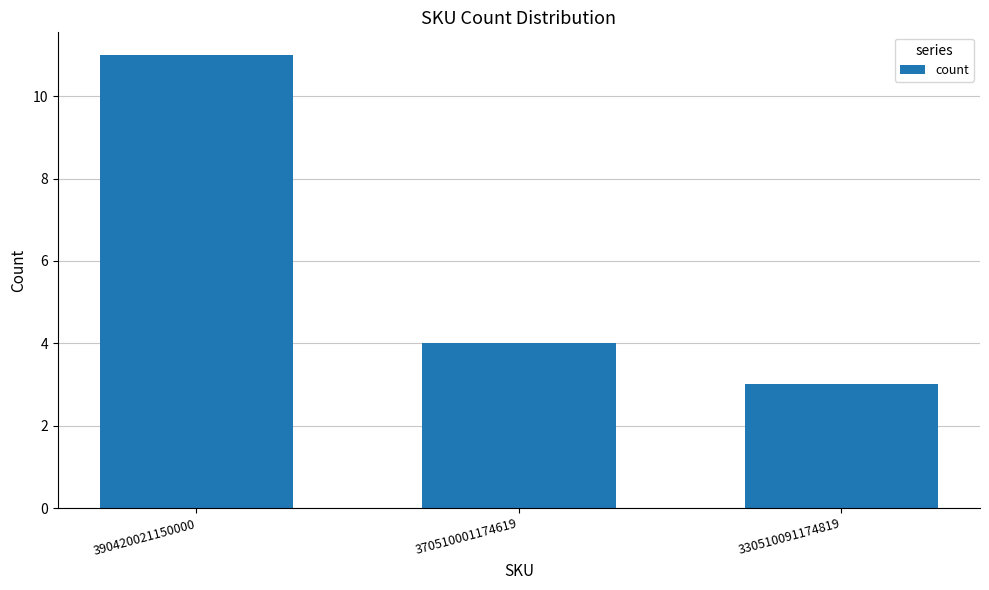

What is the sum of all values?

18